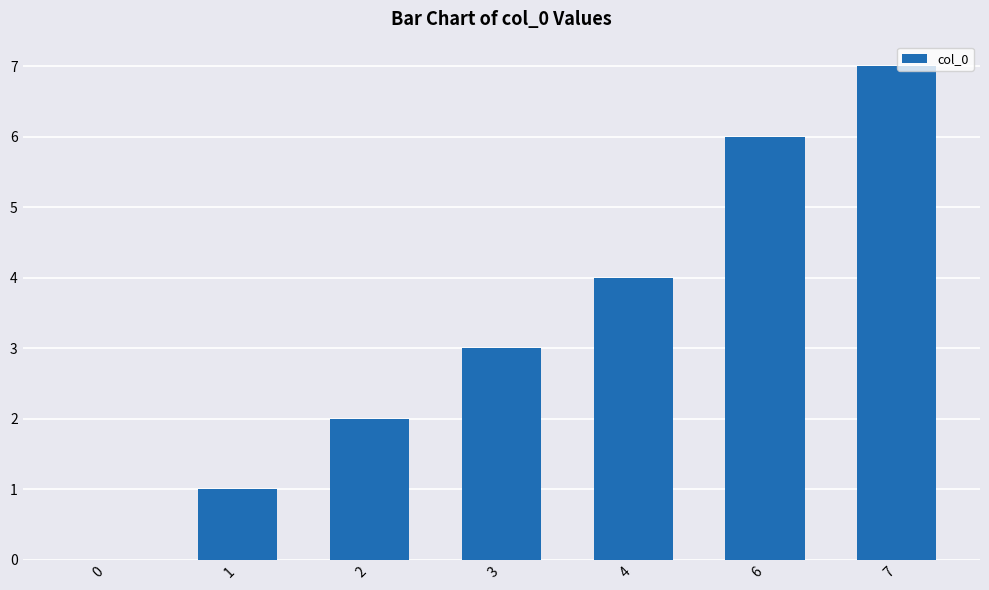

Which has a higher value, 4 or 1?

4